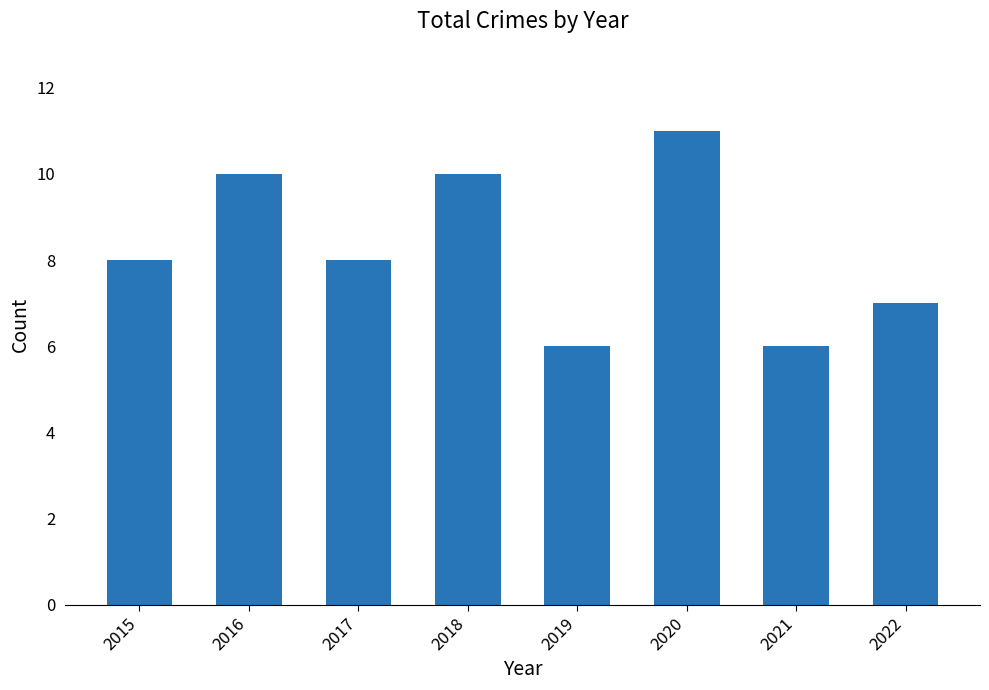

What is the change in value from 2018 to 2019?

-4